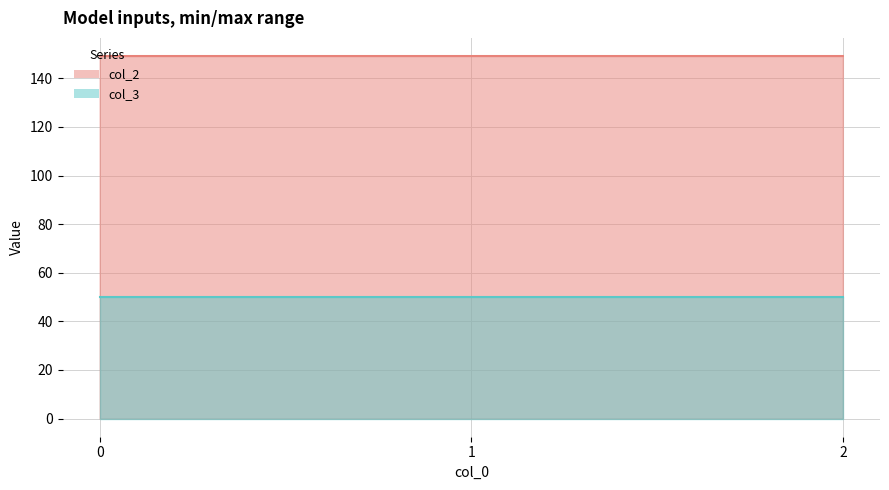

Rank the series at 0 from highest to lowest value.

col_2 line, col_3 line